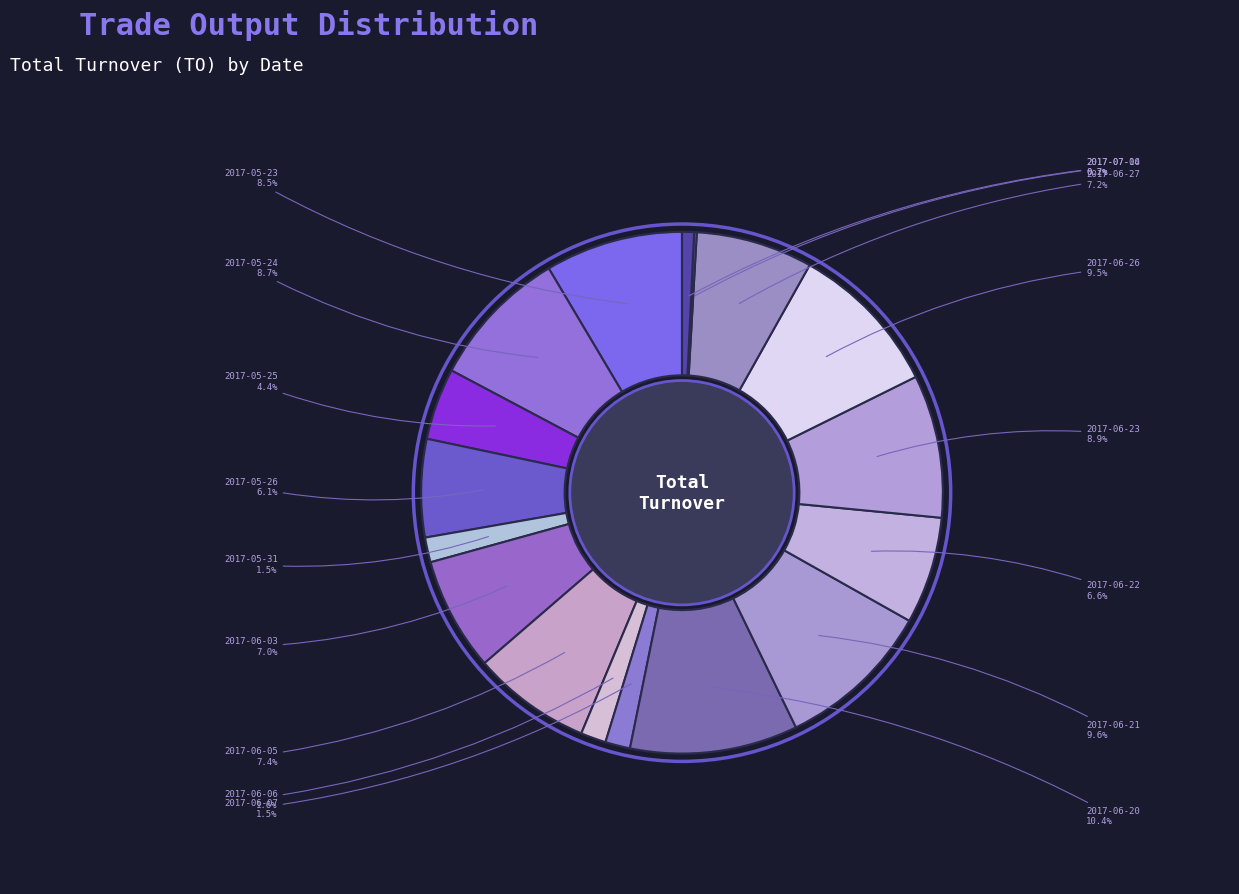

To the nearest percent, what is the average slice percentage?

6%